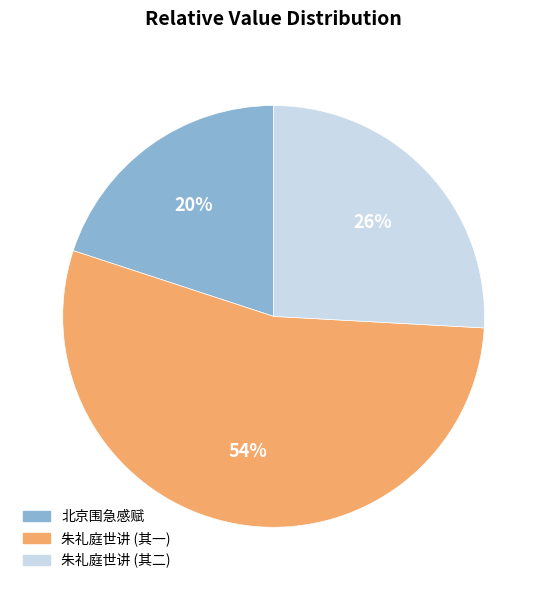

What is the ratio of the value at 朱礼庭世讲 (其二) to the value at 北京围急感赋?

1.3